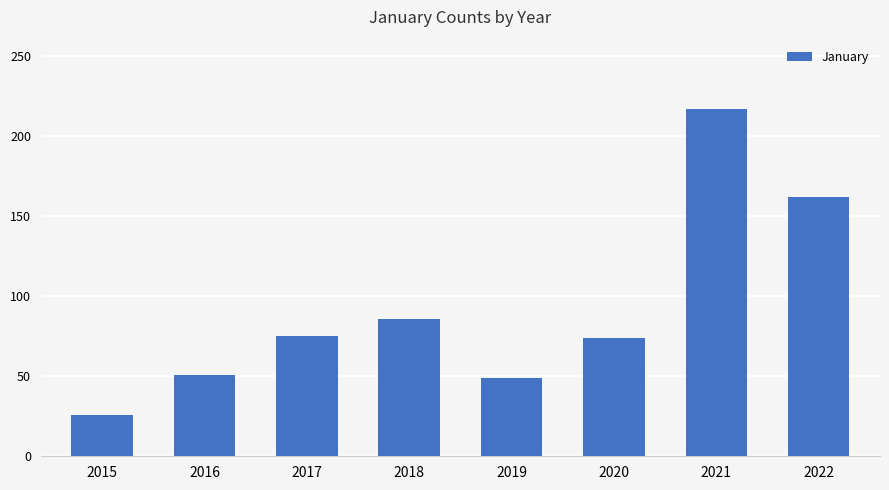

Does the chart contain any negative values?

No